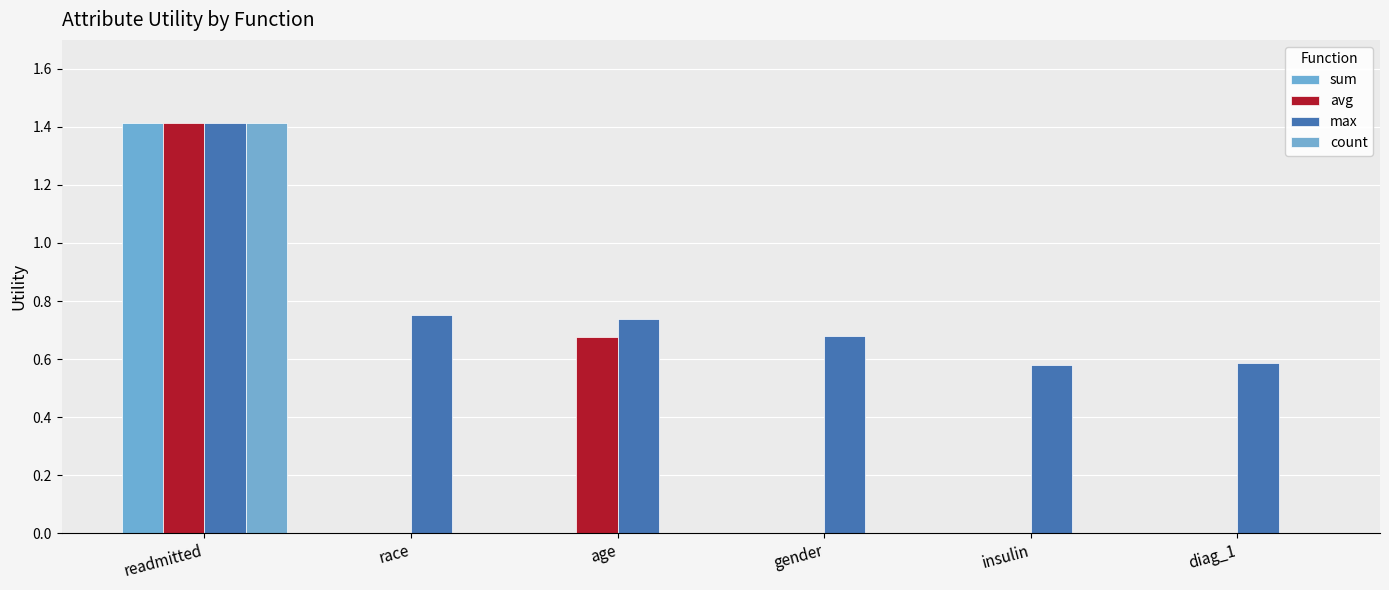

How many groups of bars are there?

6